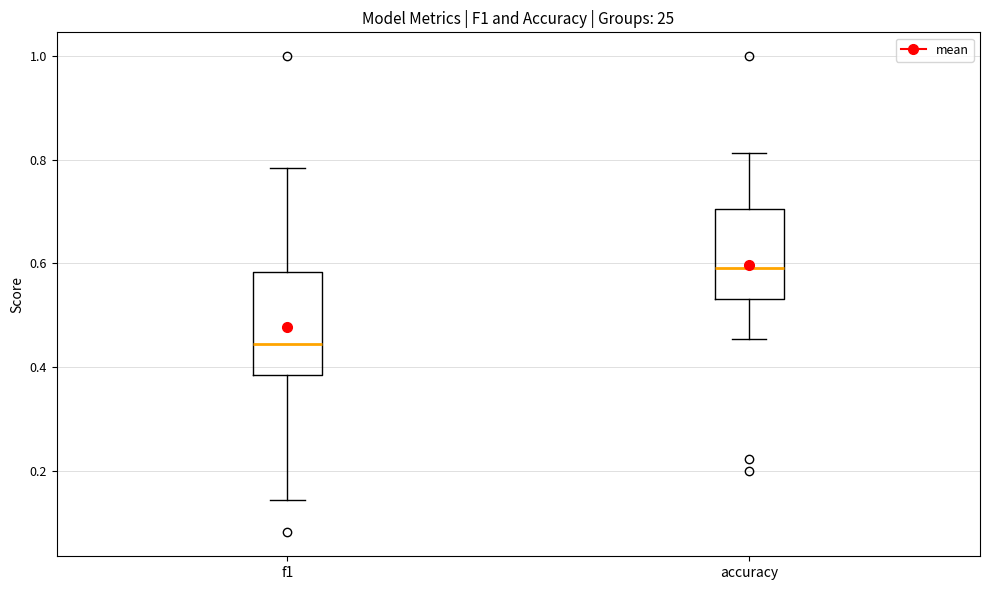

Which box has the highest median line?

accuracy